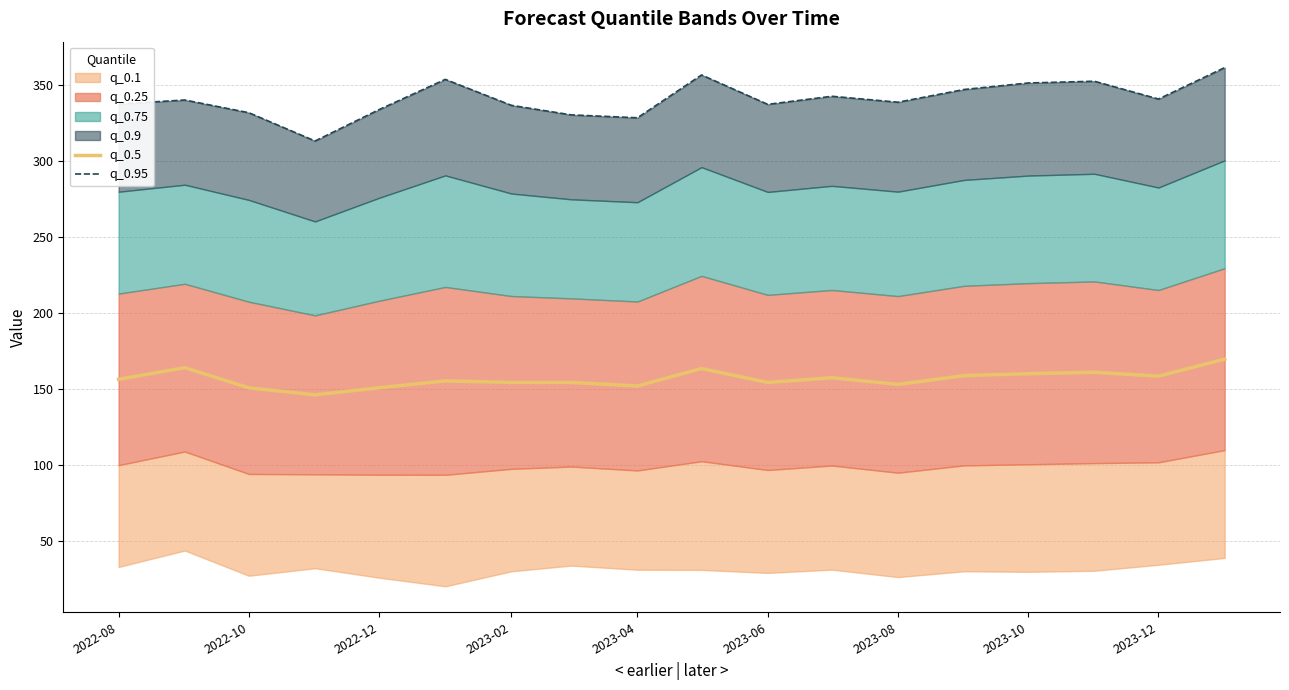

What is the average value of the q_0.5 series?

156.6